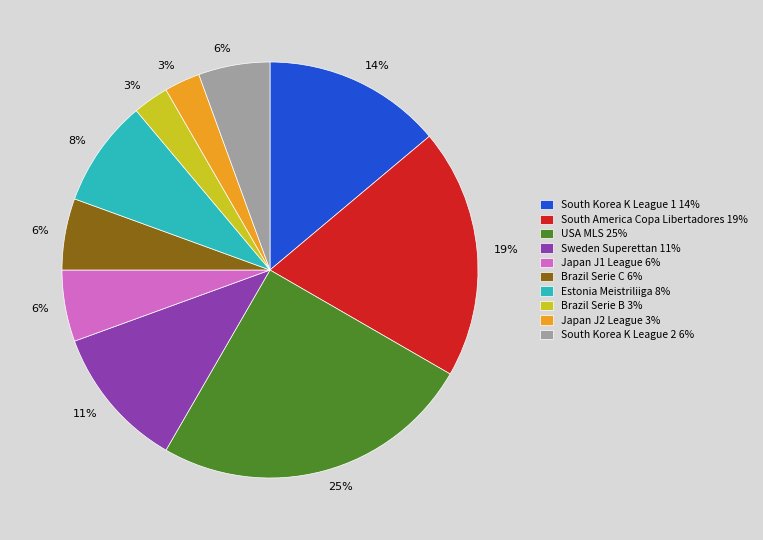

Between South Korea K League 2 and Japan J2 League, which is larger?

South Korea K League 2